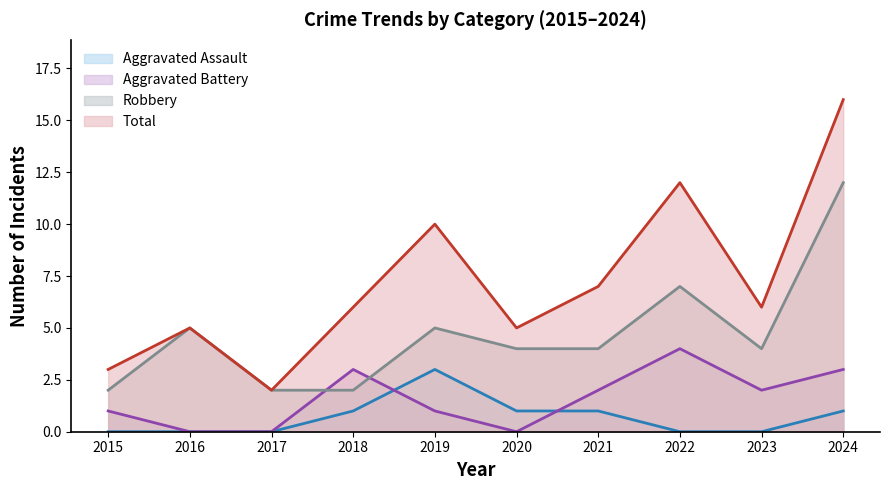

List the labels in order of Total value, largest first.

2024, 2022, 2019, 2021, 2018, 2023, 2016, 2020, 2015, 2017